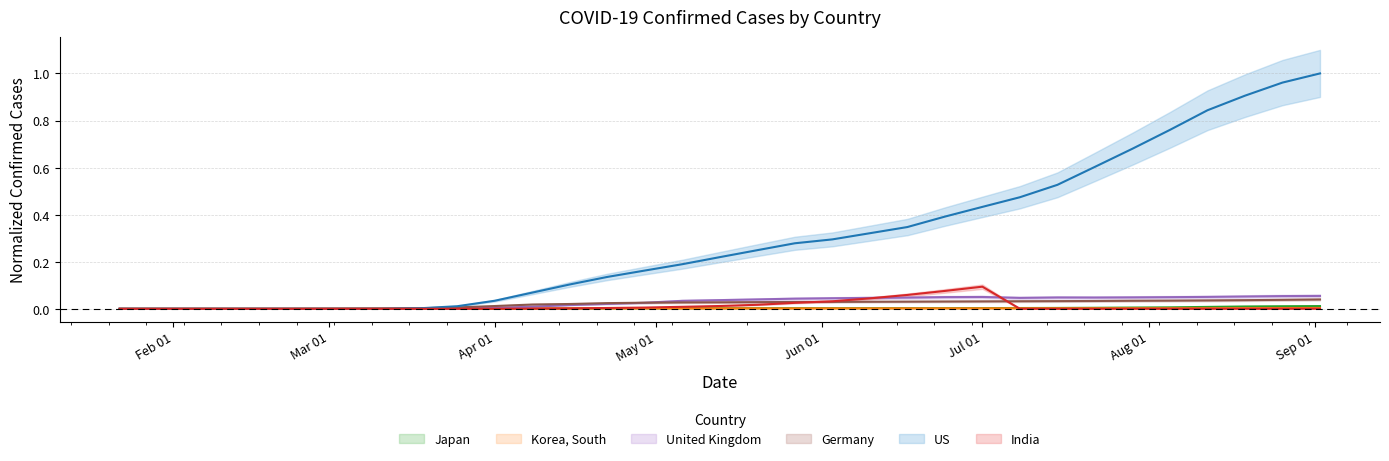

How many intersections are there between United Kingdom and Korea, South?

1